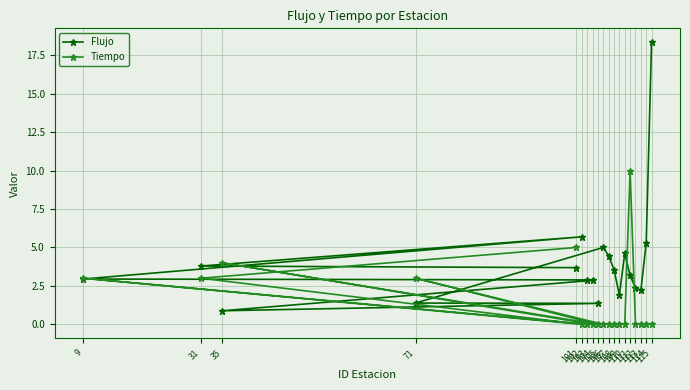

True or false: Tiempo has a value of 1.1 at 71.

False